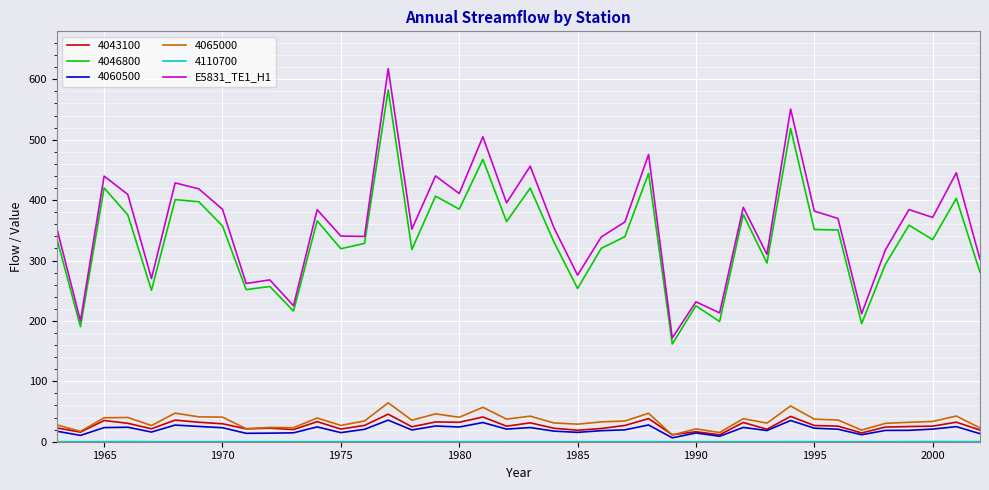

What is the greatest value displayed?

617.7